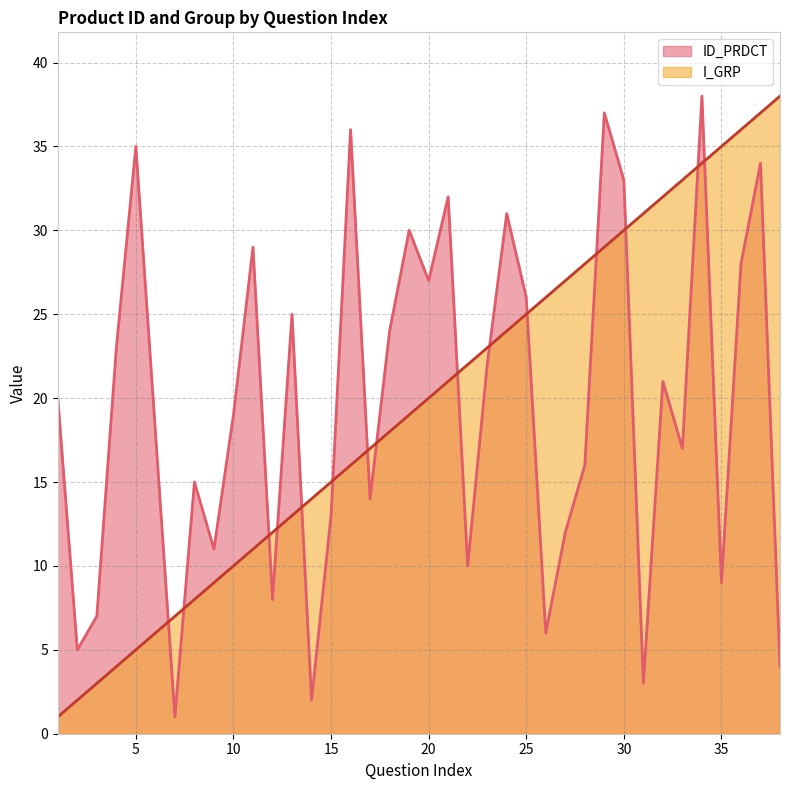

How many lines are shown in the chart?

2